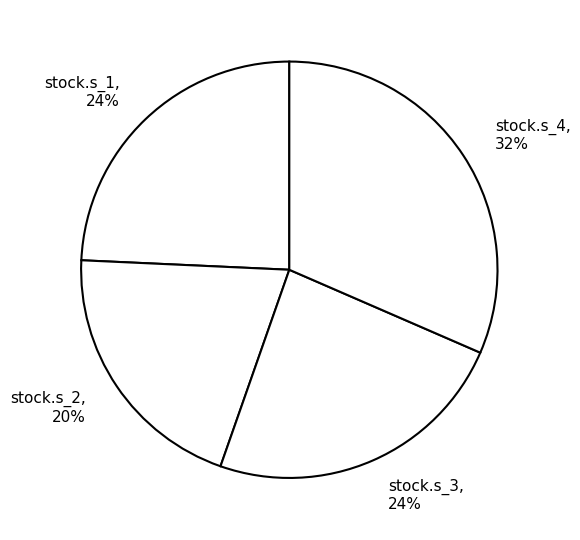

To the nearest percent, what portion does stock.s_4 represent?

32%